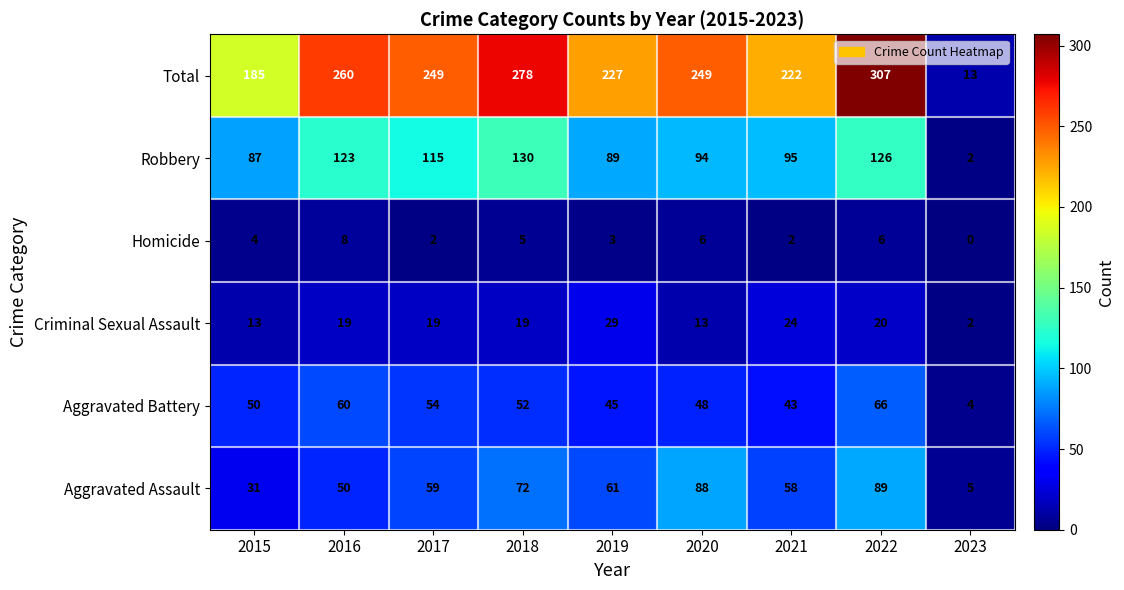

What is the sum of the Robbery values at 2021 and 2015?

182